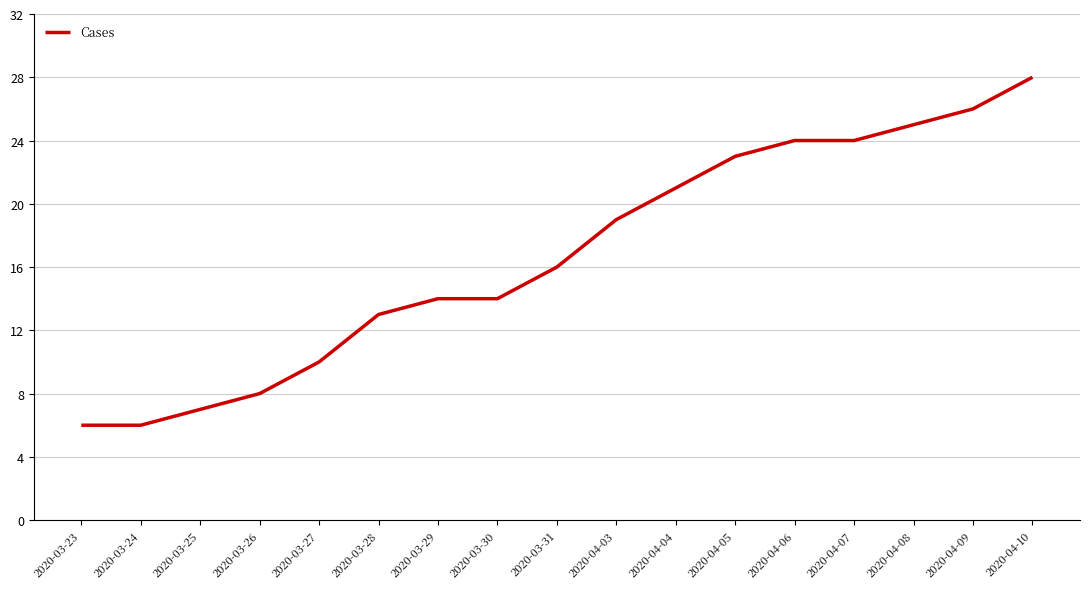

True or false: the data shows 6 at 2020-03-28.

False